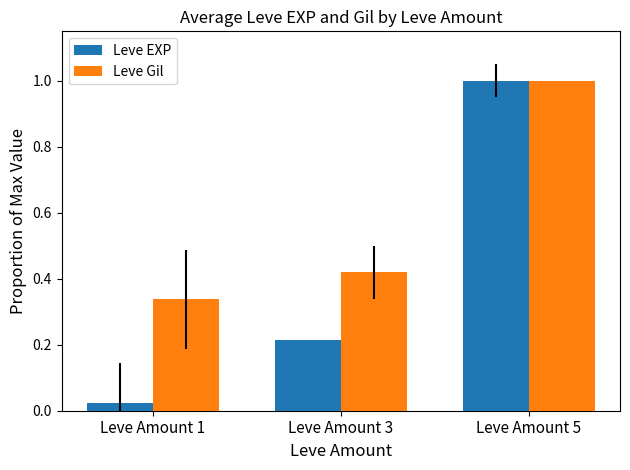

Where is Leve EXP nearest to the value 0?

Leve Amount 1